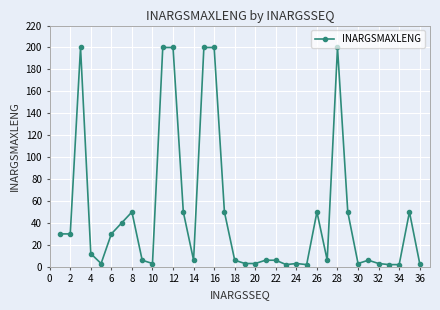

What is the maximum value shown in the chart?

200